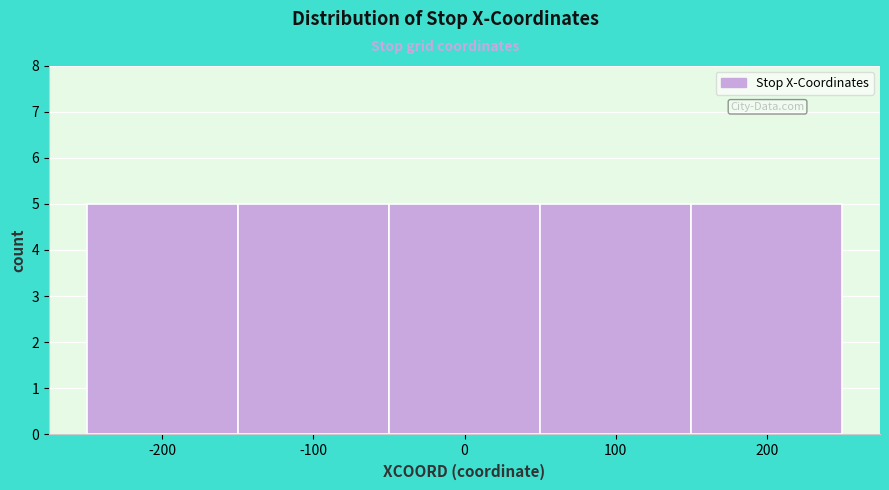

What is the height of the bar covering -250 to -150 on the x-axis? The values are not printed on the chart, so give them approximately, as read against the axis.

5